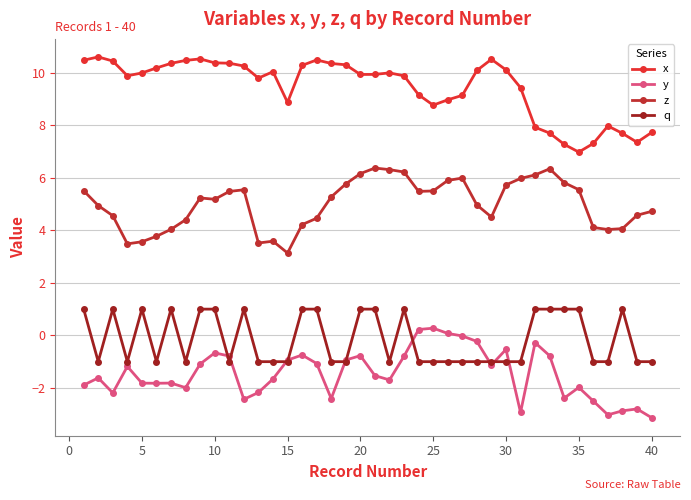

Reading right to left, what are all the values shown in this chart?

x: 7.7	7.4	7.7	8.0	7.3	7.0	7.3	7.7	7.9	9.4	10.1	10.5	10.1	9.1	9.0	8.8	9.2	9.9	10.0	9.9	9.9	10.3	10.4	10.5	10.3	8.9	10.0	9.8	10.3	10.4	10.4	10.5	10.5	10.4	10.2	10.0	9.9	10.4	10.6	10.5
y: -3.1	-2.8	-2.9	-3.0	-2.5	-2.0	-2.4	-0.8	-0.3	-2.9	-0.5	-1.1	-0.2	-0.0	0.1	0.3	0.2	-0.8	-1.7	-1.5	-0.8	-0.9	-2.4	-1.1	-0.7	-0.9	-1.7	-2.2	-2.4	-0.8	-0.7	-1.1	-2.0	-1.8	-1.8	-1.8	-1.2	-2.2	-1.6	-1.9
z: 4.7	4.6	4.1	4.0	4.1	5.5	5.8	6.3	6.1	6.0	5.7	4.5	5.0	6.0	5.9	5.5	5.5	6.2	6.3	6.4	6.2	5.8	5.3	4.5	4.2	3.1	3.6	3.5	5.5	5.5	5.2	5.2	4.4	4.0	3.8	3.6	3.5	4.6	4.9	5.5
q: -1.0	-1.0	1.0	-1.0	-1.0	1.0	1.0	1.0	1.0	-1.0	-1.0	-1.0	-1.0	-1.0	-1.0	-1.0	-1.0	1.0	-1.0	1.0	1.0	-1.0	-1.0	1.0	1.0	-1.0	-1.0	-1.0	1.0	-1.0	1.0	1.0	-1.0	1.0	-1.0	1.0	-1.0	1.0	-1.0	1.0